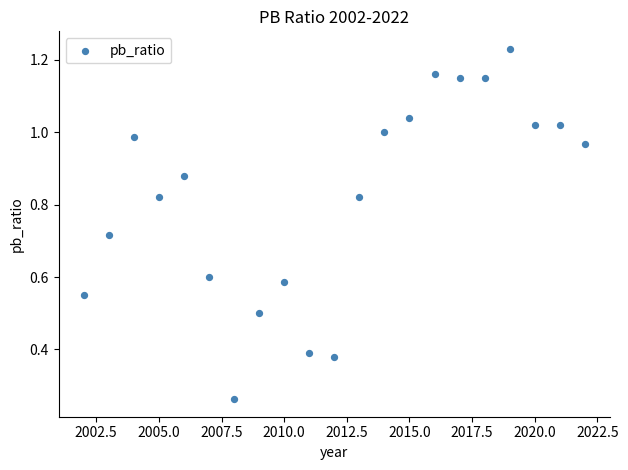

What is the range of X values (max minus min)?

20.0